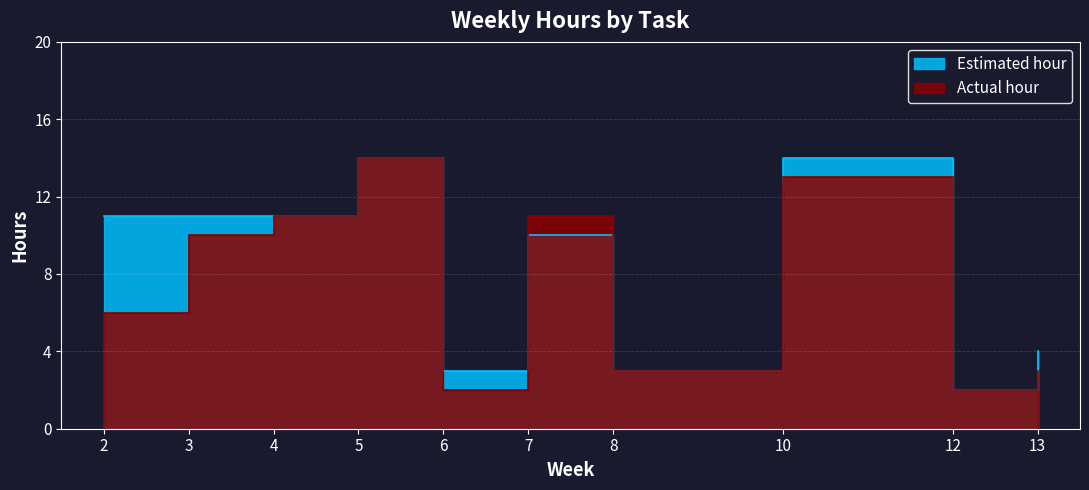

What are all the series names shown in the legend?

Estimated hour, Actual hour